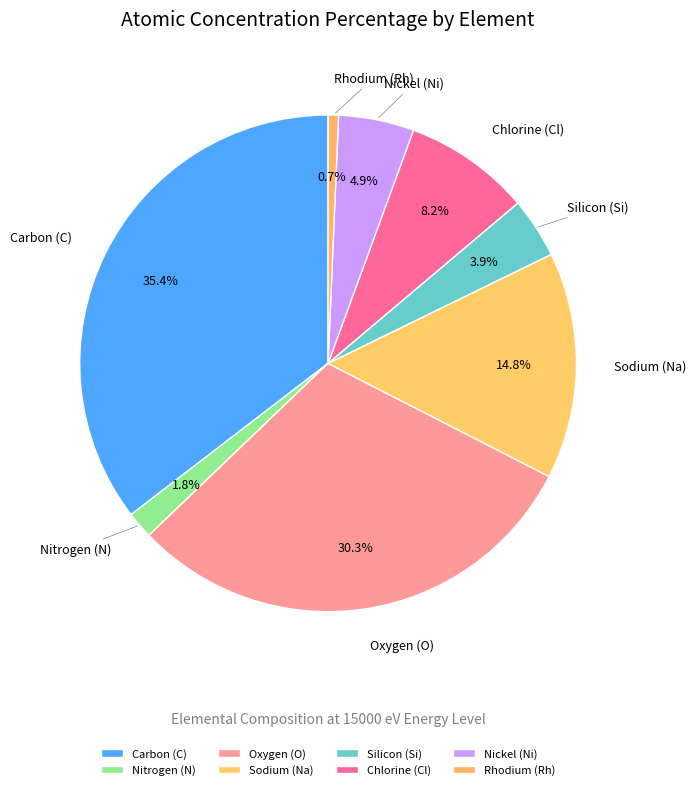

Is there any slice that represents more than half of the pie?

No